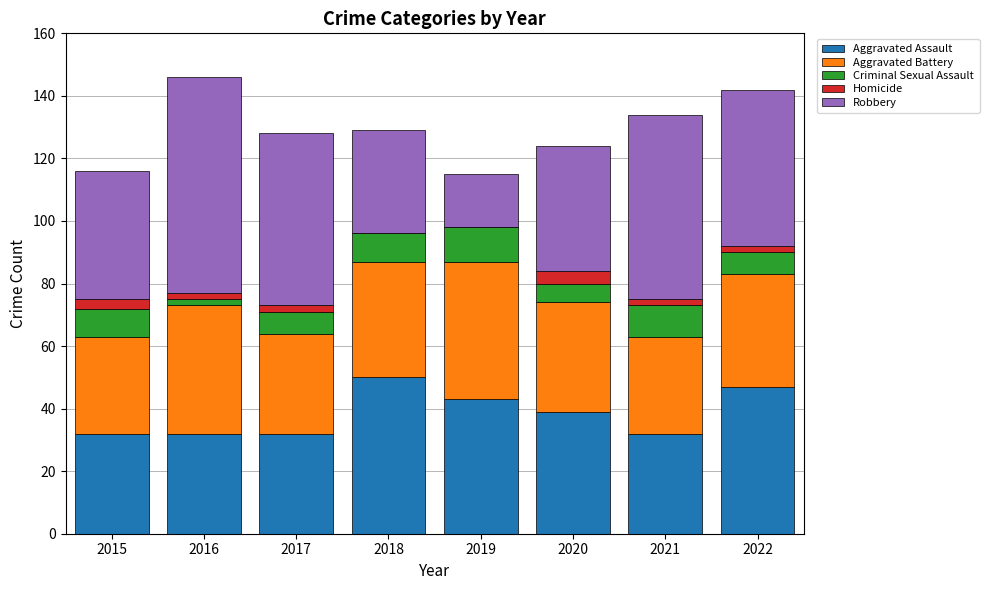

The value of Aggravated Assault at 2017 is 32. True or false?

True